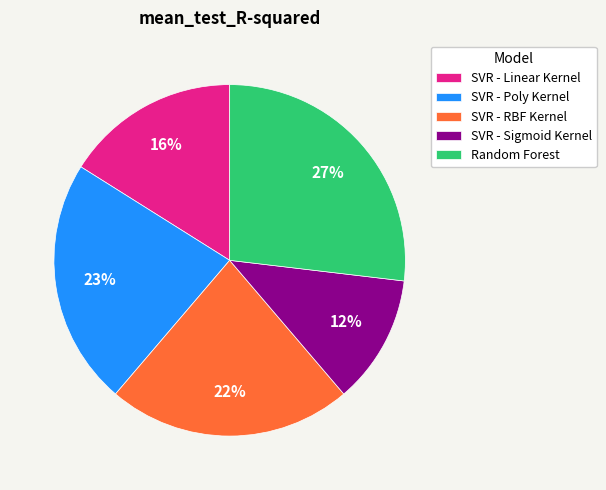

To the nearest percent, what is the difference between the largest and smallest slice percentages?

15%